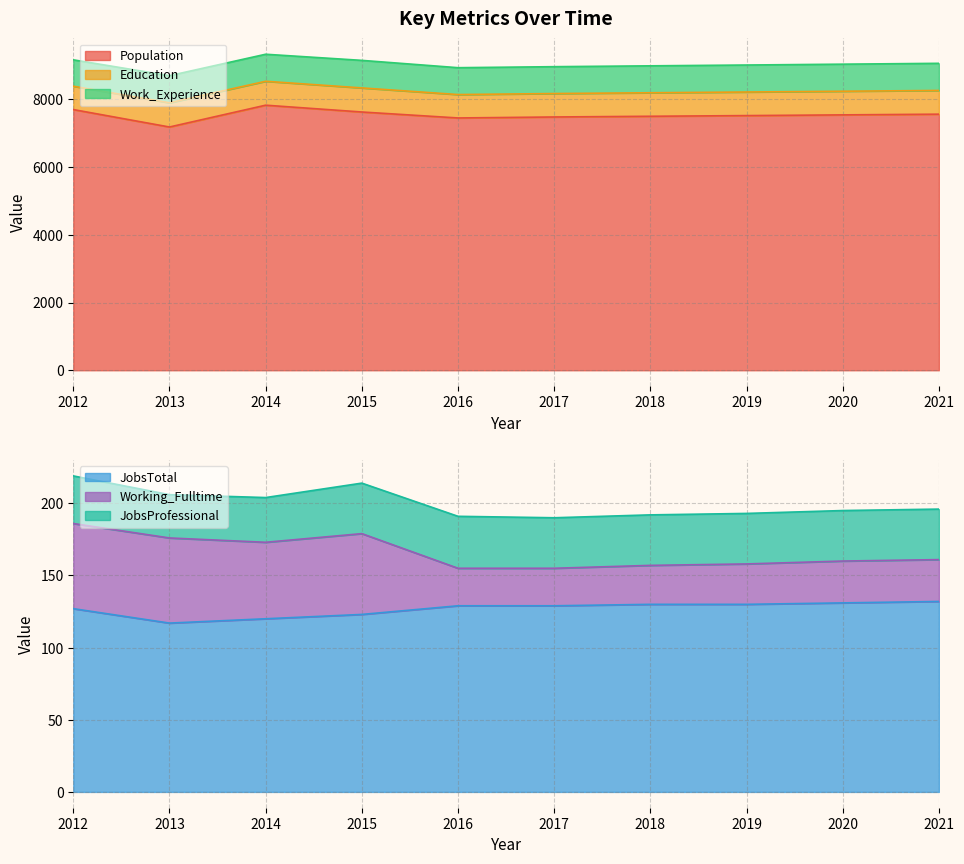

What is the difference between the second highest and minimum values in the JobsProfessional series?

5